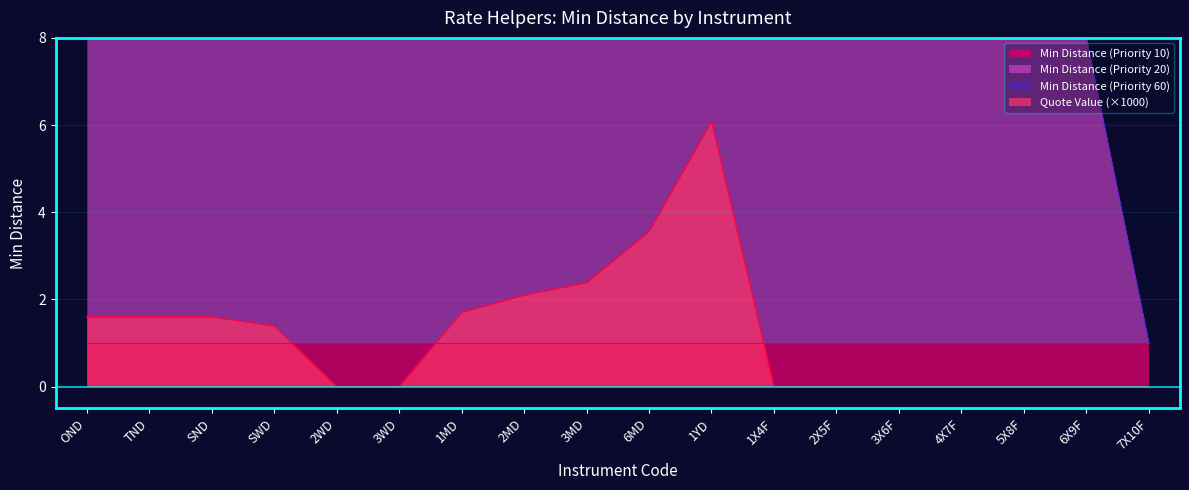

Which category has the highest value across all series?

OND